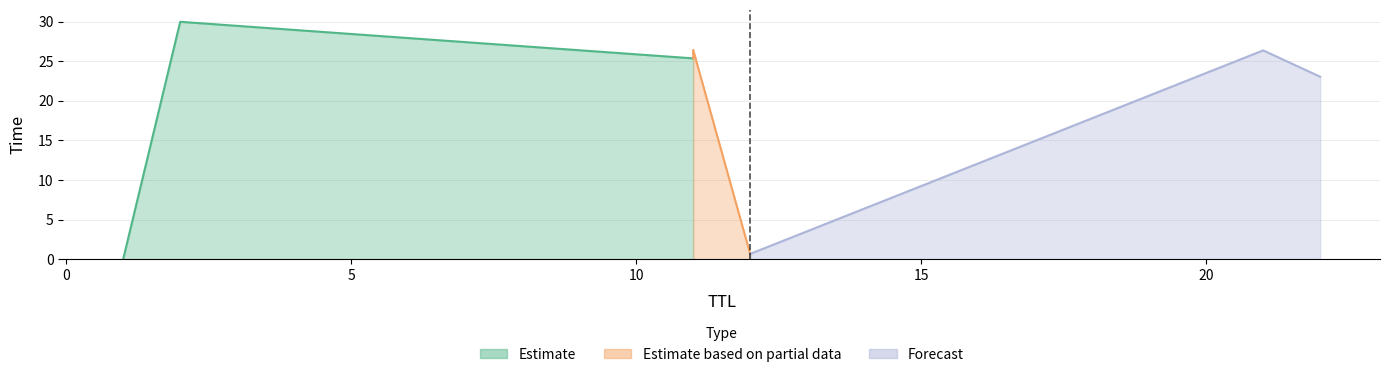

What value does the data have at 22?

23.1